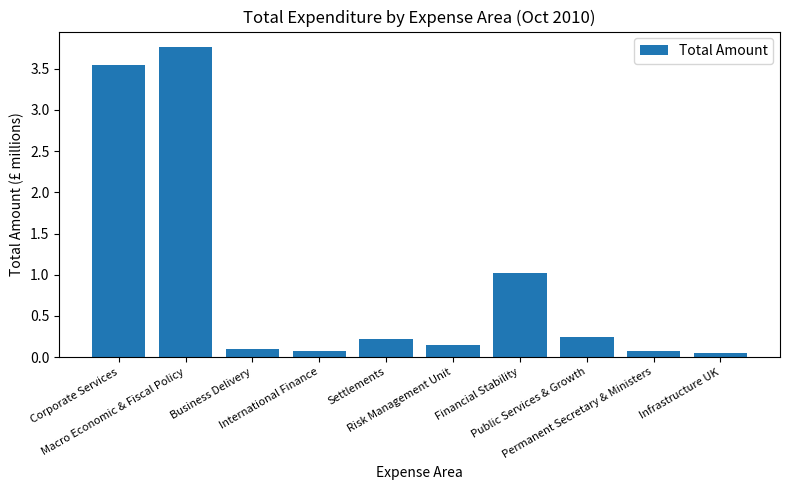

What position from the left is Permanent Secretary & Ministers?

9